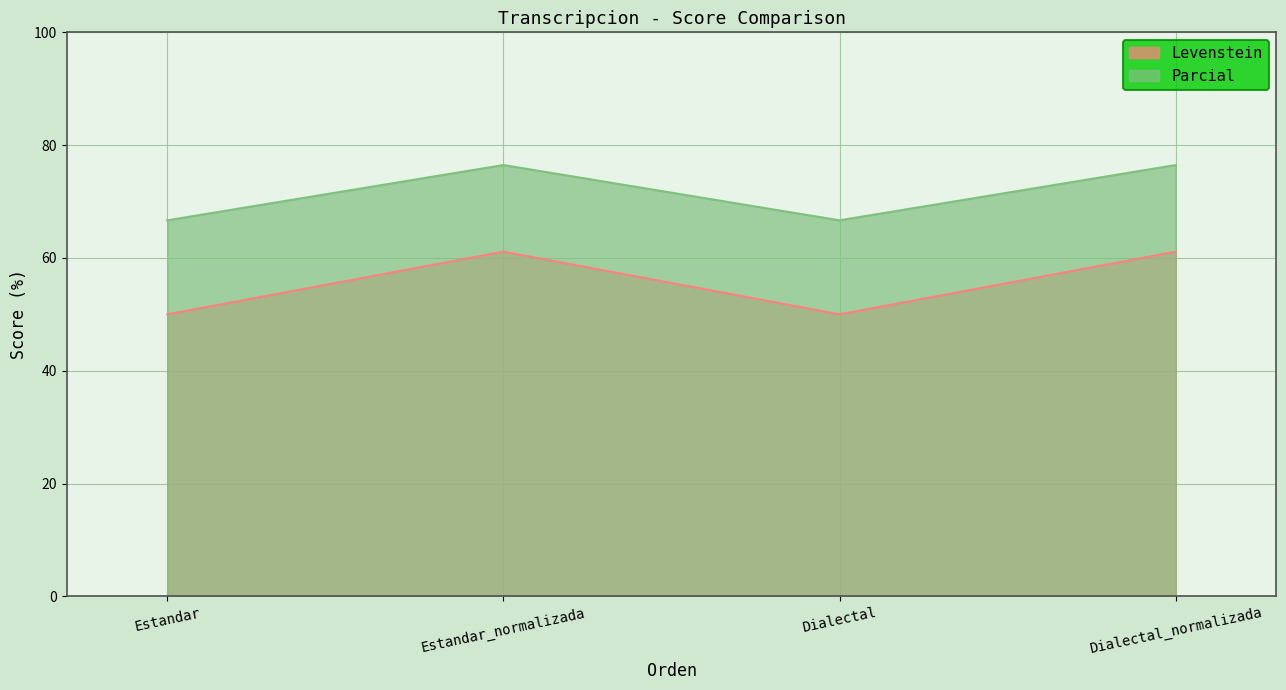

Reading left to right, what are all the values shown in this chart?

Levenstein: Estandar=50.0	Estandar_normalizada=61.1	Dialectal=50.0	Dialectal_normalizada=61.1
Parcial: Estandar=66.7	Estandar_normalizada=76.5	Dialectal=66.7	Dialectal_normalizada=76.5